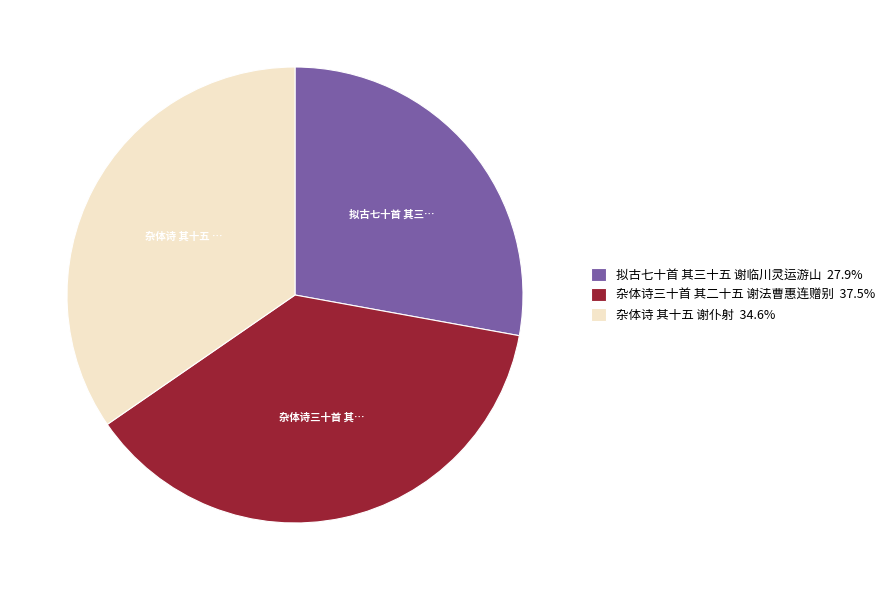

Is the sum of 拟古七十首 其三十五 谢临川灵运游山 27.9% and 杂体诗三十首 其二十五 谢法曹惠连赠别 37.5% greater than half?

Yes